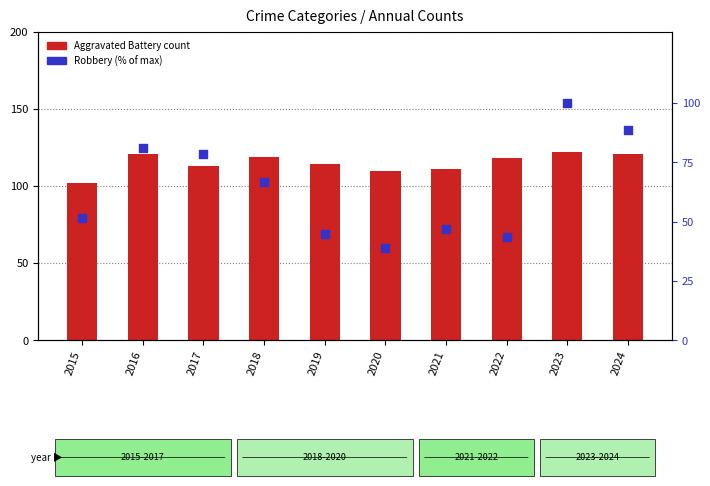

What are all the series names shown in the legend?

Aggravated Battery, Robbery (% of max)